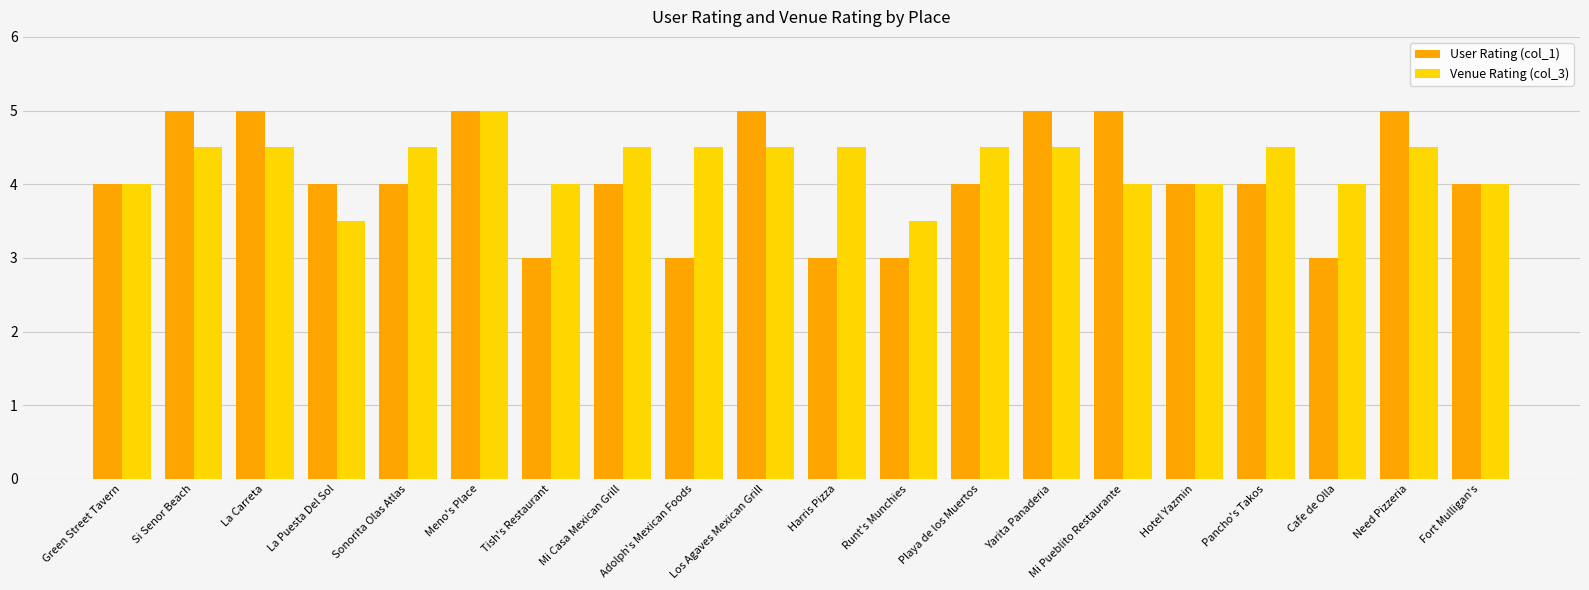

Count the number of categories in the chart.

20